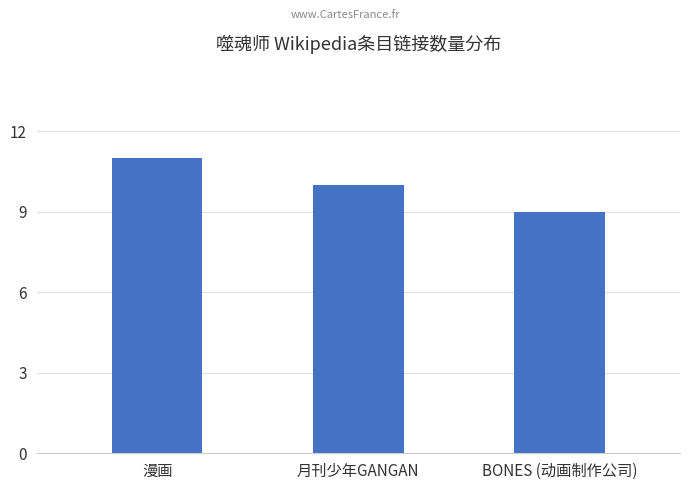

How many values are between 9 and 11?

3